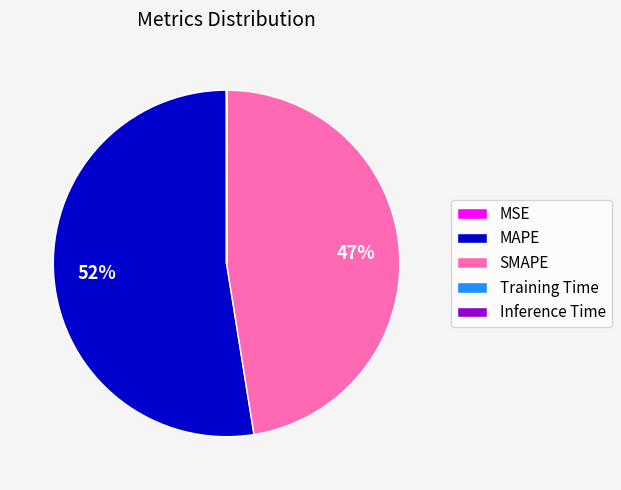

To the nearest percent, what is the average slice percentage?

20%